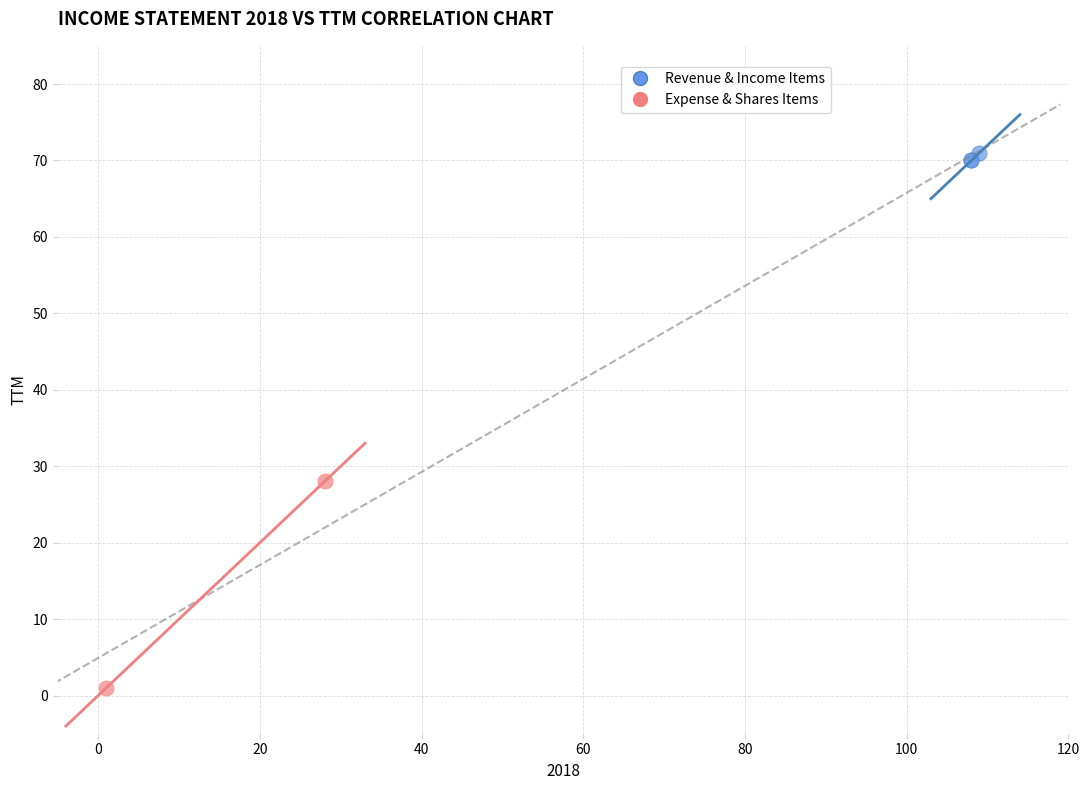

What are all the series names shown in the legend?

Revenue & Income Items, Expense & Shares Items